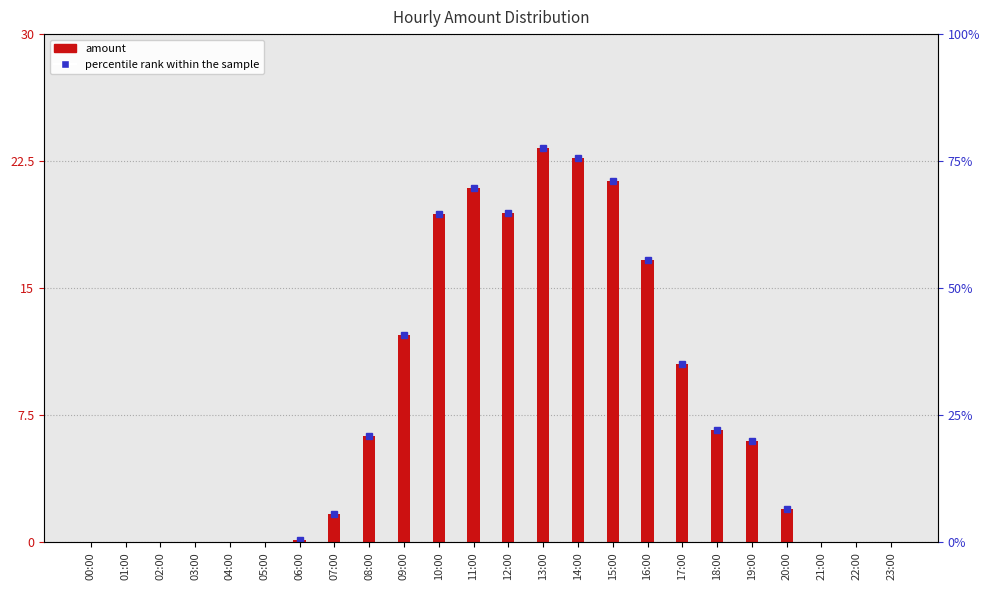

True or false: the data shows 6.0 at 19:00.

True